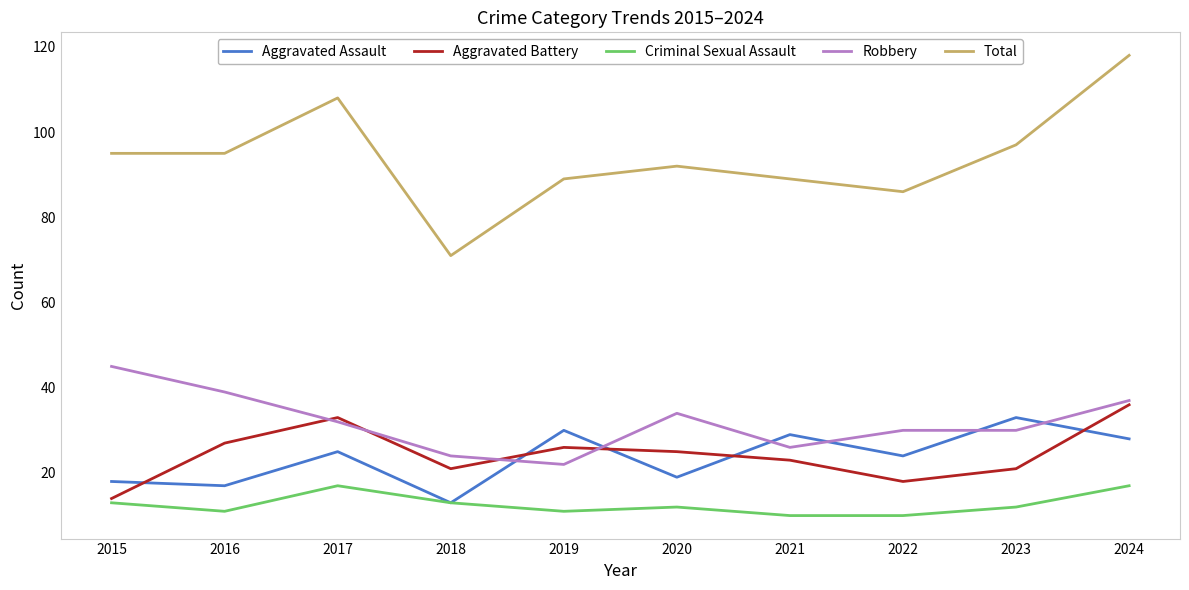

Is this an area chart (filled region under the line)?

No